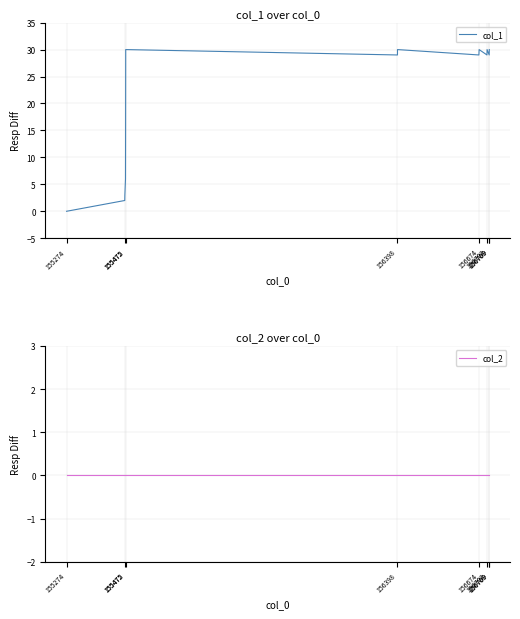

The value of col_2 at 10 is 0. True or false?

True